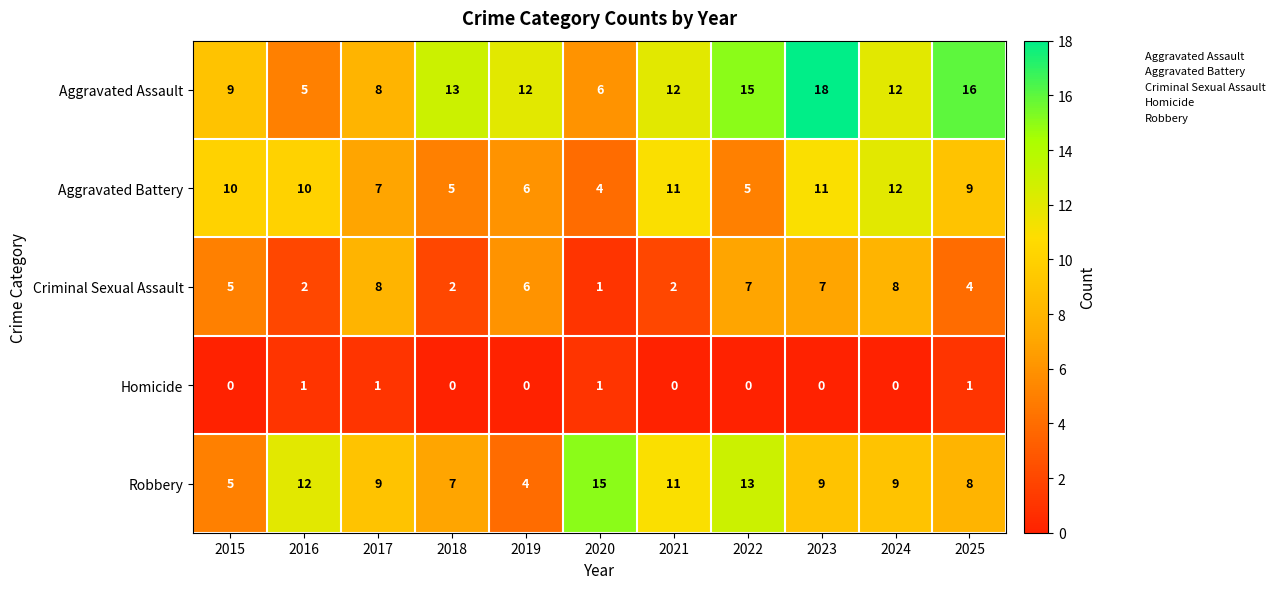

Where is Aggravated Battery nearest to the value 8?

2017